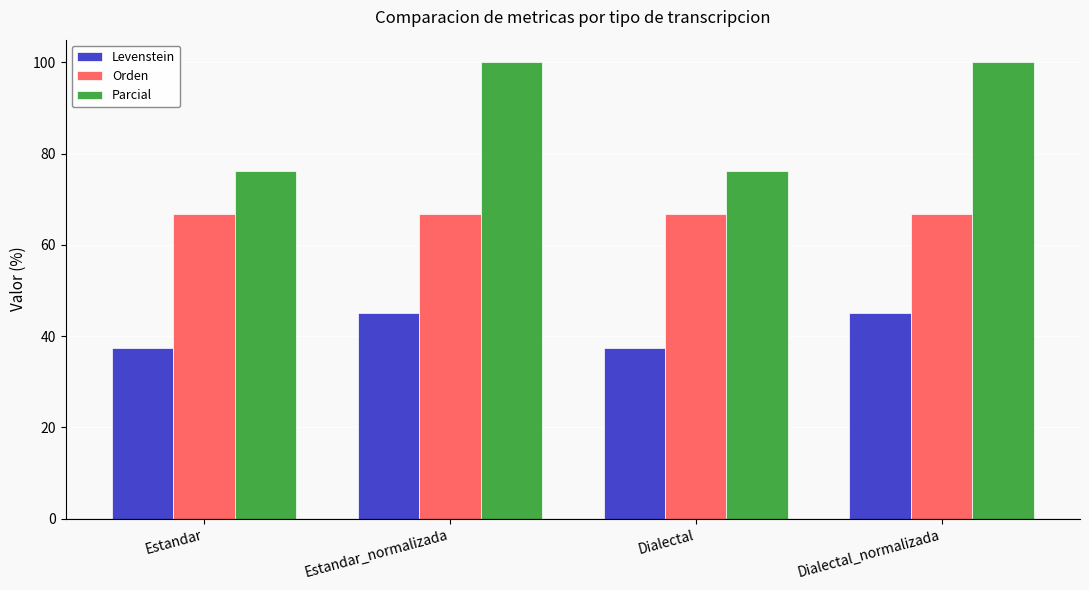

Reading left to right, what are all the values shown in this chart?

Levenstein: 37.5	45.0	37.5	45.0
Orden: 66.7	66.7	66.7	66.7
Parcial: 76.2	100.0	76.2	100.0